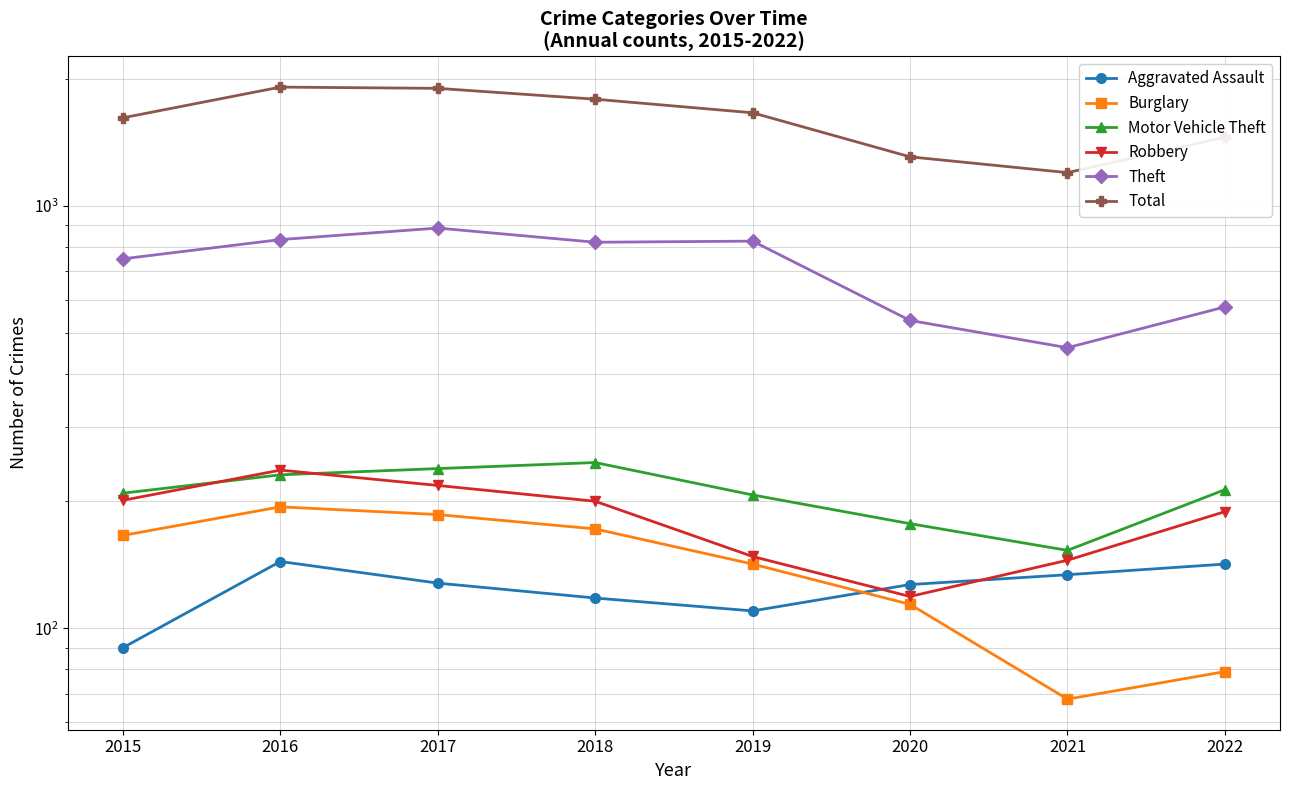

The value of Robbery at 2016 is 237. True or false?

True